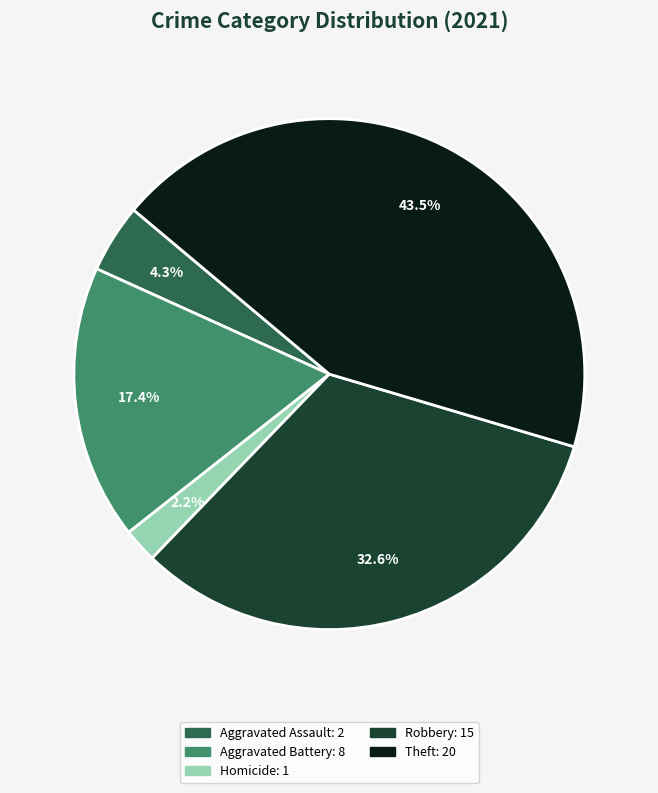

Does any single category account for the majority?

No